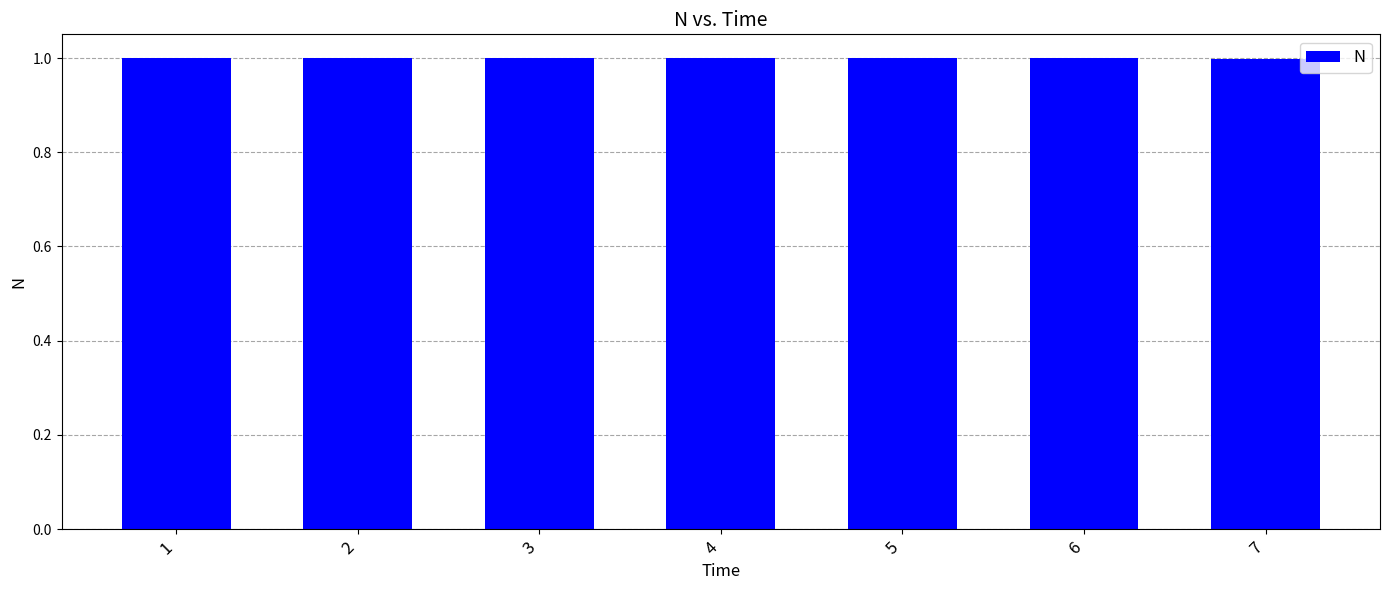

What is the smallest value displayed?

1.0